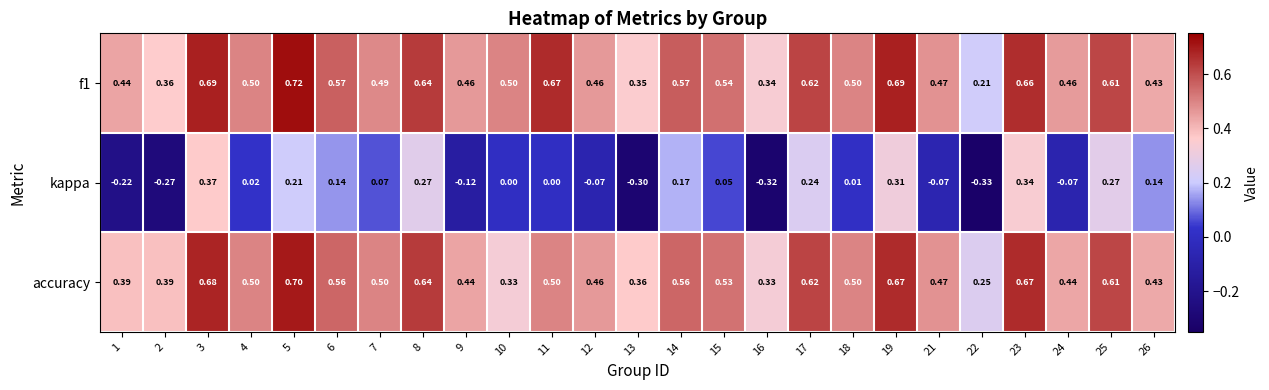

Which series has the largest range (max minus min)?

kappa